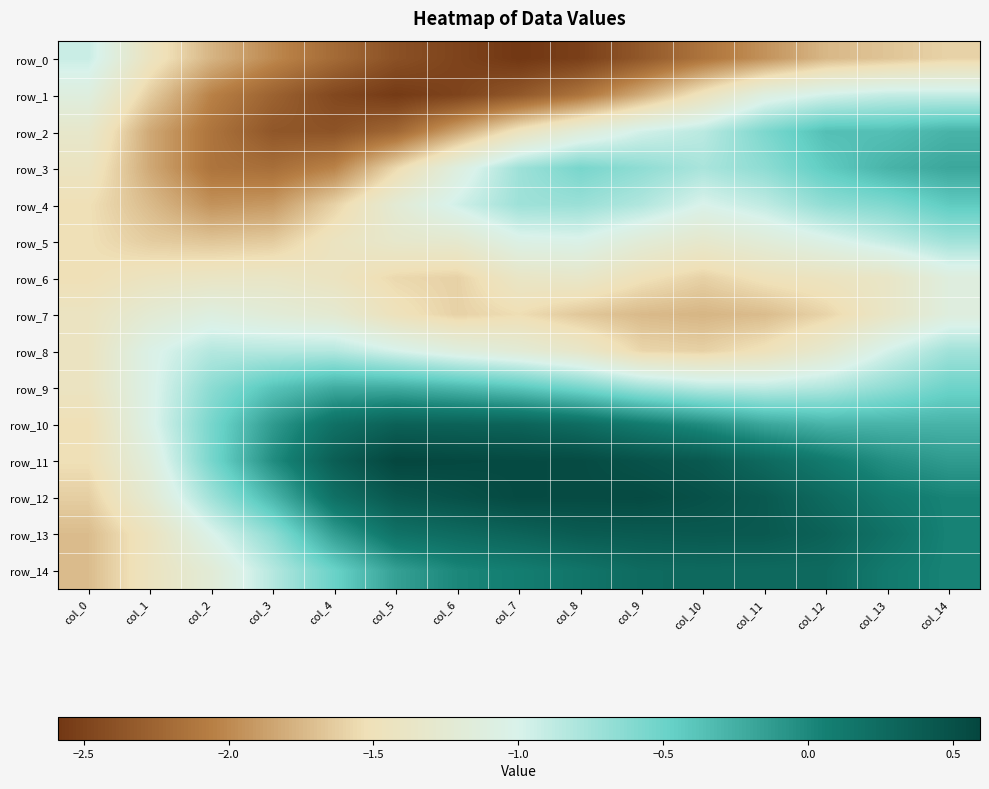

What is the sum of the row_6 values at col_0 and col_7?

-2.9